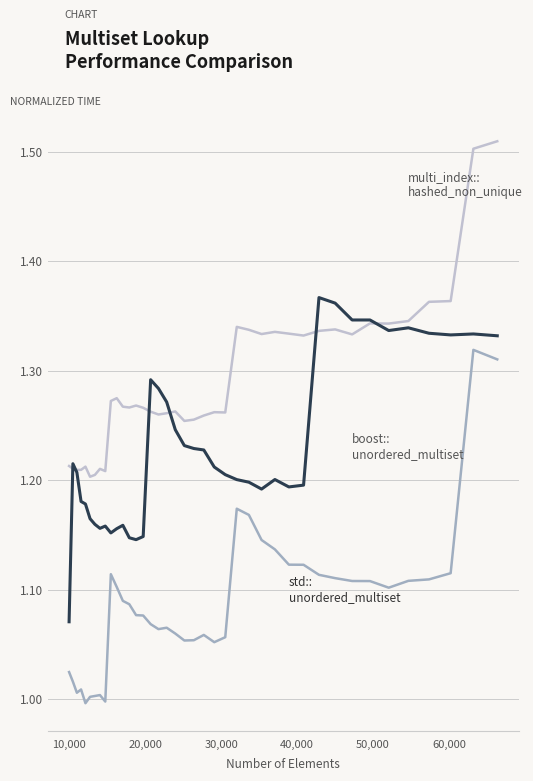

Does the chart display data point markers on the line(s)?

No